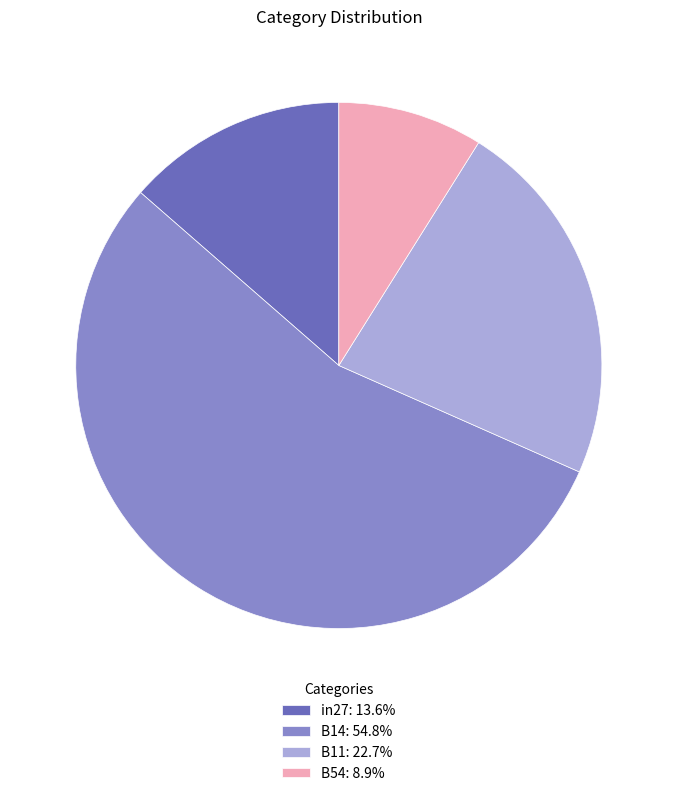

Is the sum of B54: 8.9% and B11: 22.7% greater than half?

No